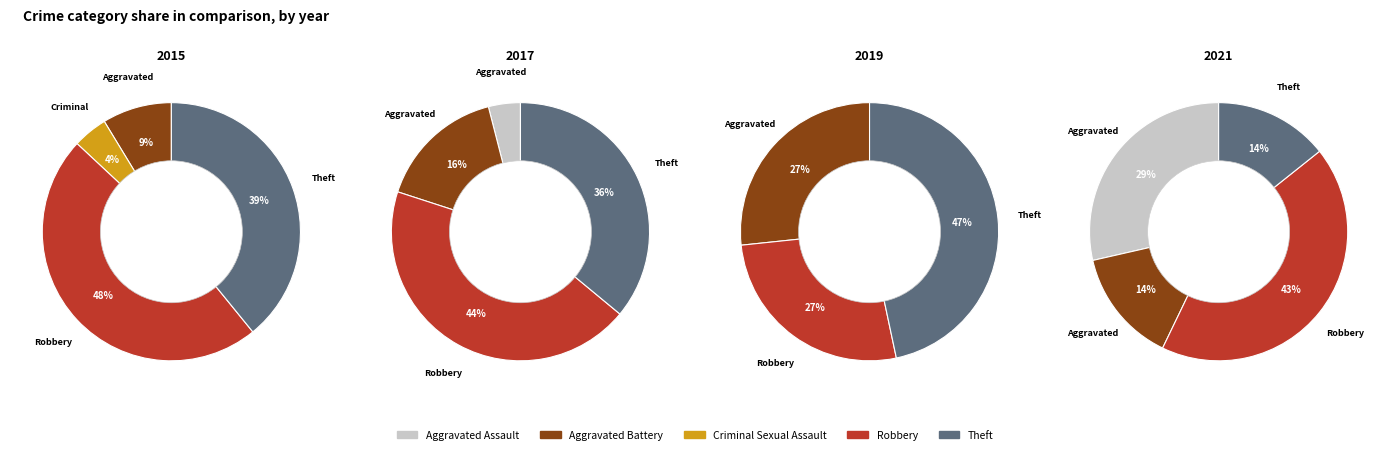

How many slices are in this pie chart?

5